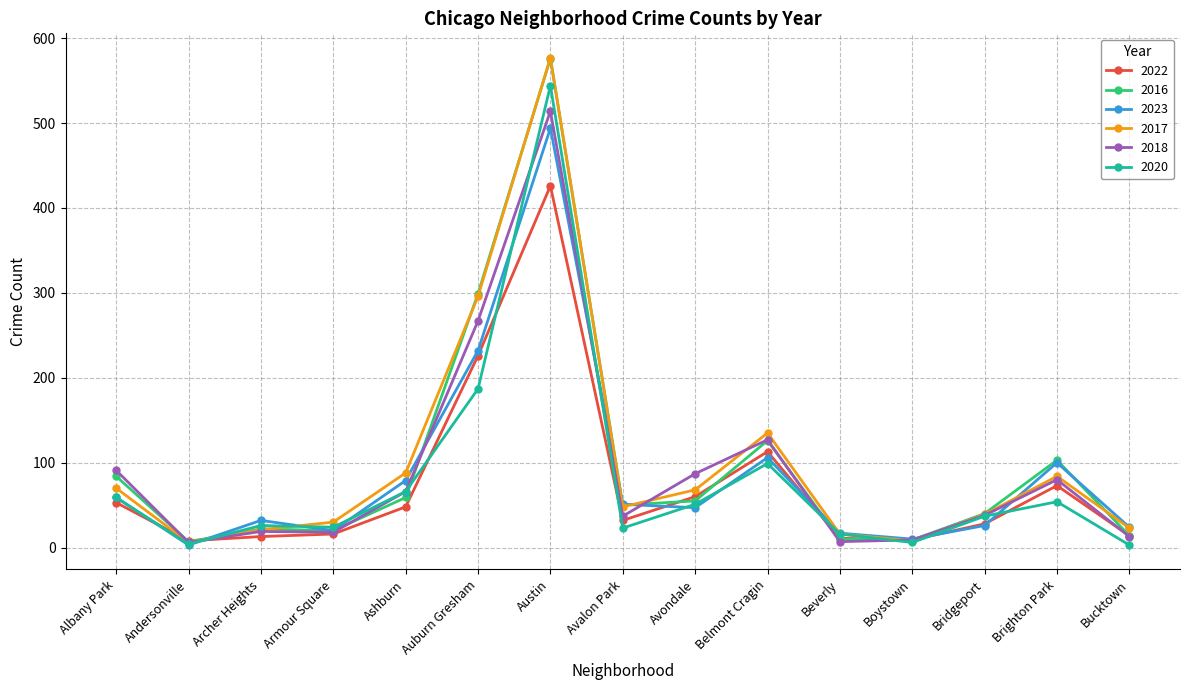

At which category does 2023 reach its first local valley?

Andersonville